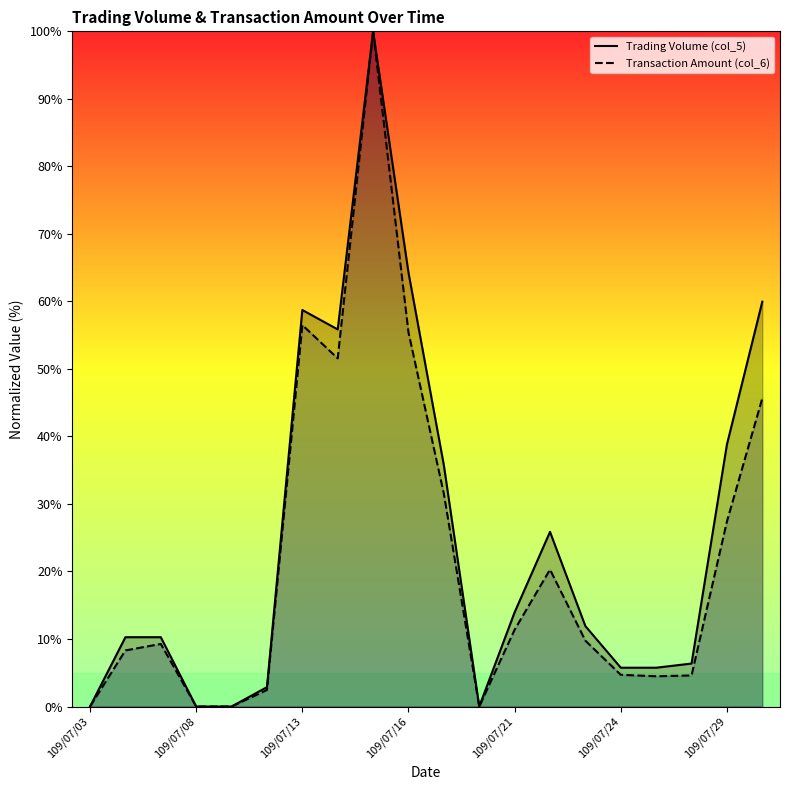

Does the chart have visible grid lines?

No